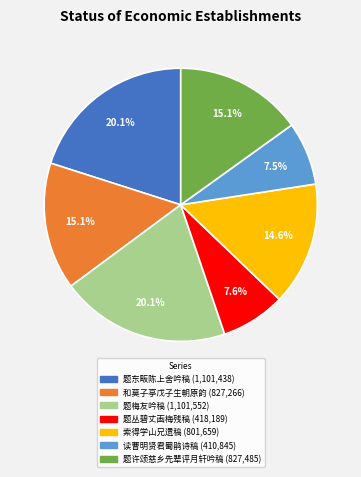

Does any single category account for the majority?

No